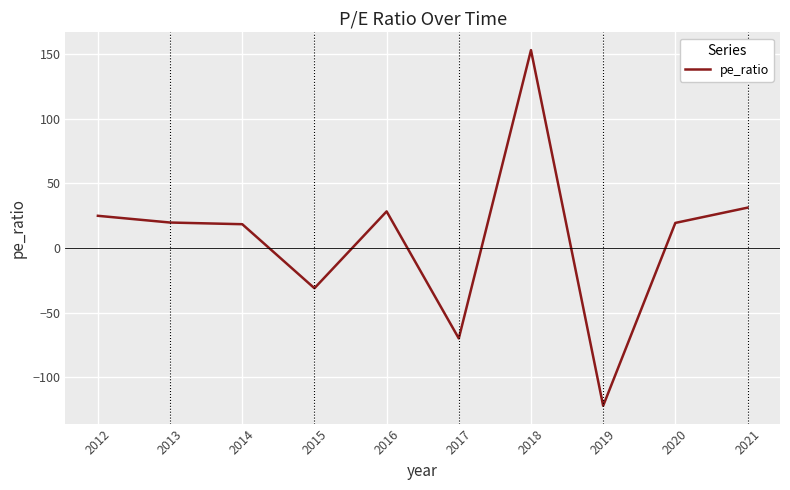

The value at 2018 is 269.3. True or false?

False